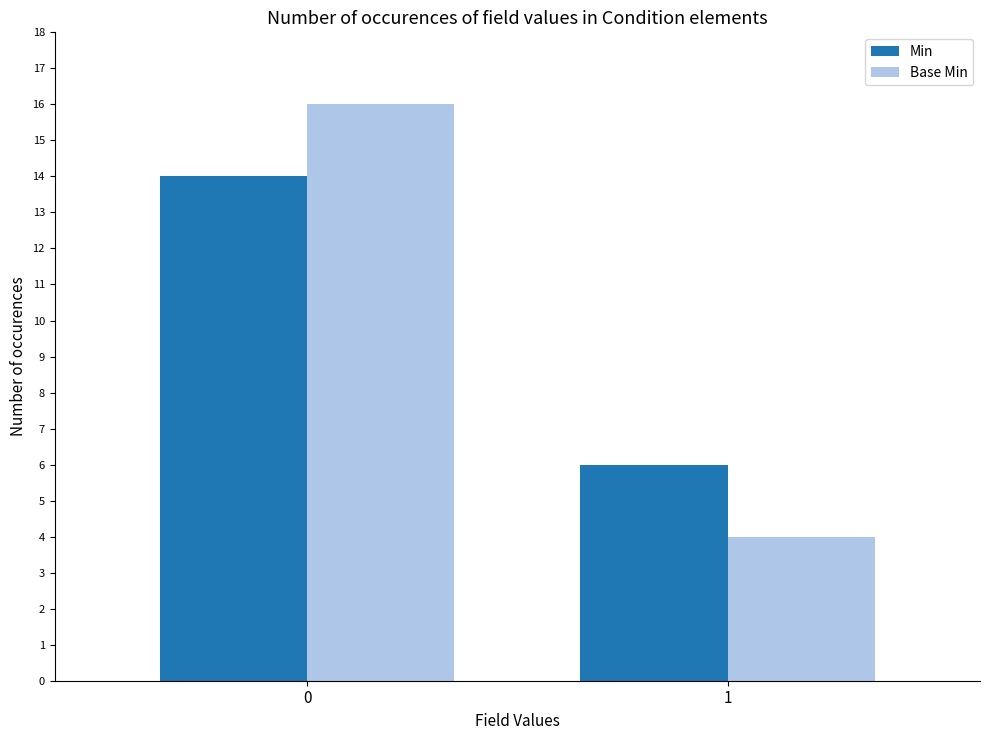

What is the value of the Base Min bar at the 1st from the left?

16